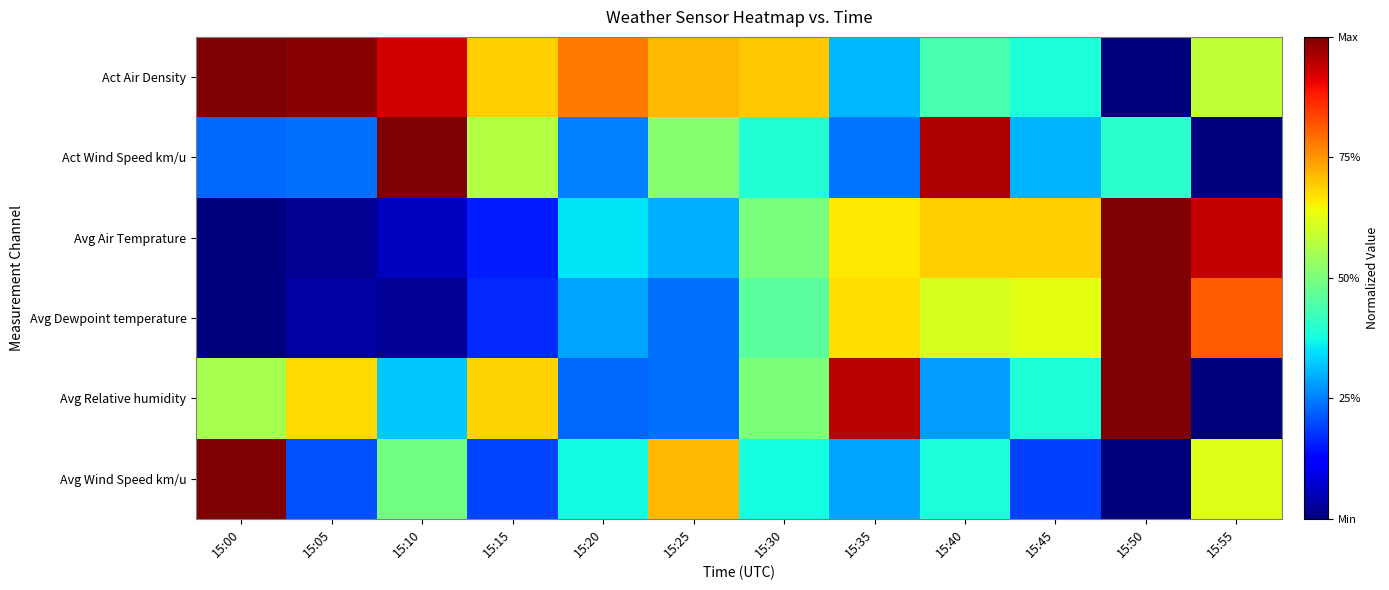

Between 15:10 and 15:05, which is larger?

15:05